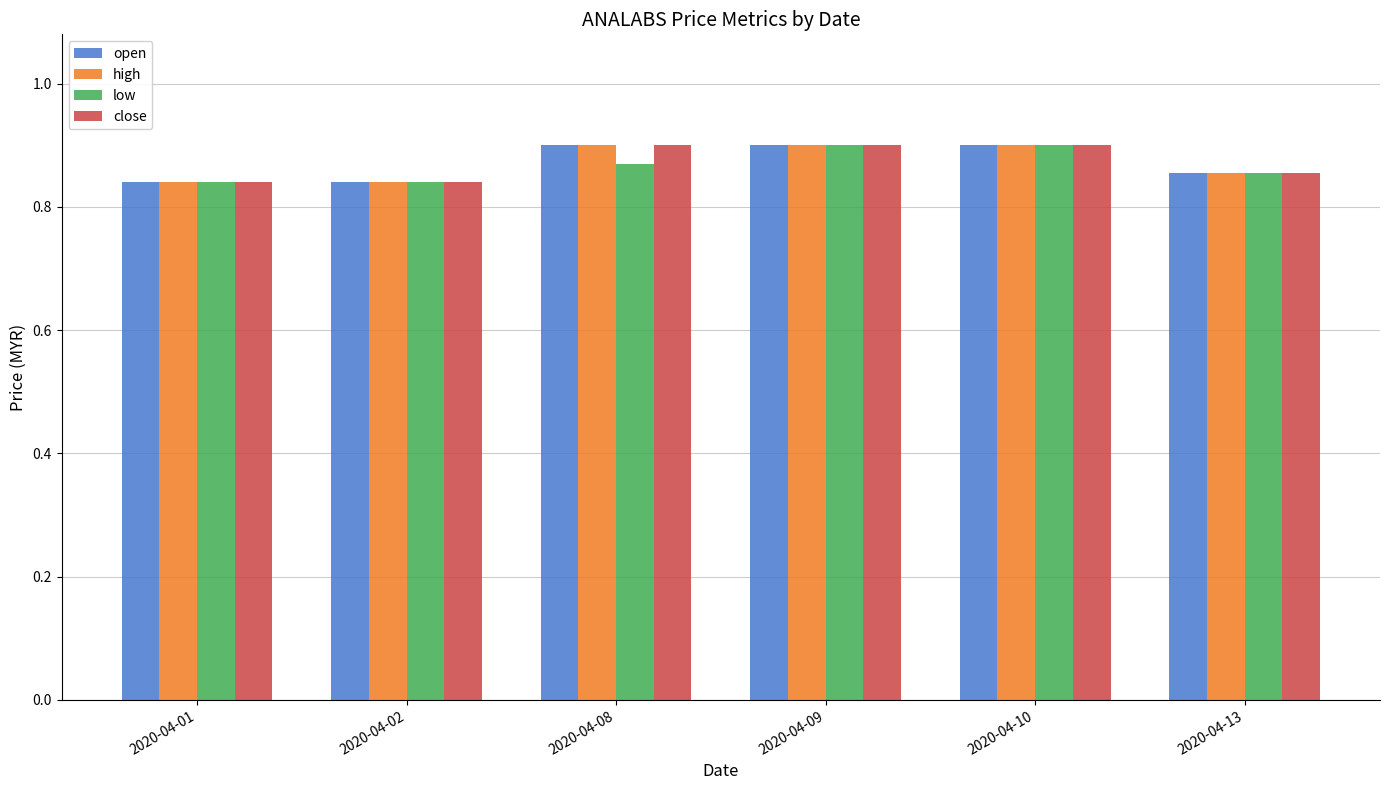

What is the sum of the open values at 2020-04-09 and 2020-04-01?

1.7